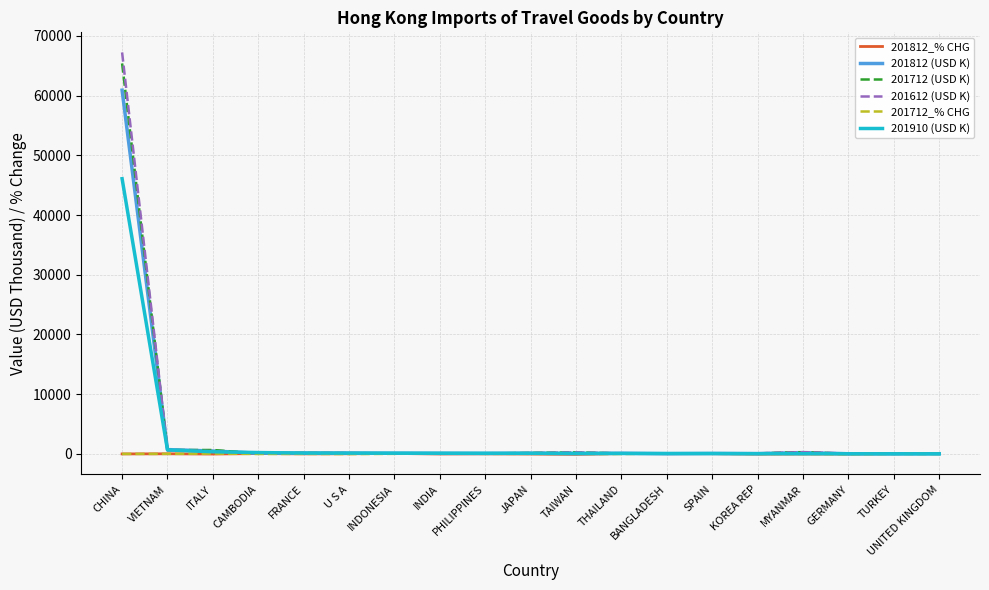

What is the spread (max minus min) of values at ITALY?

678.9